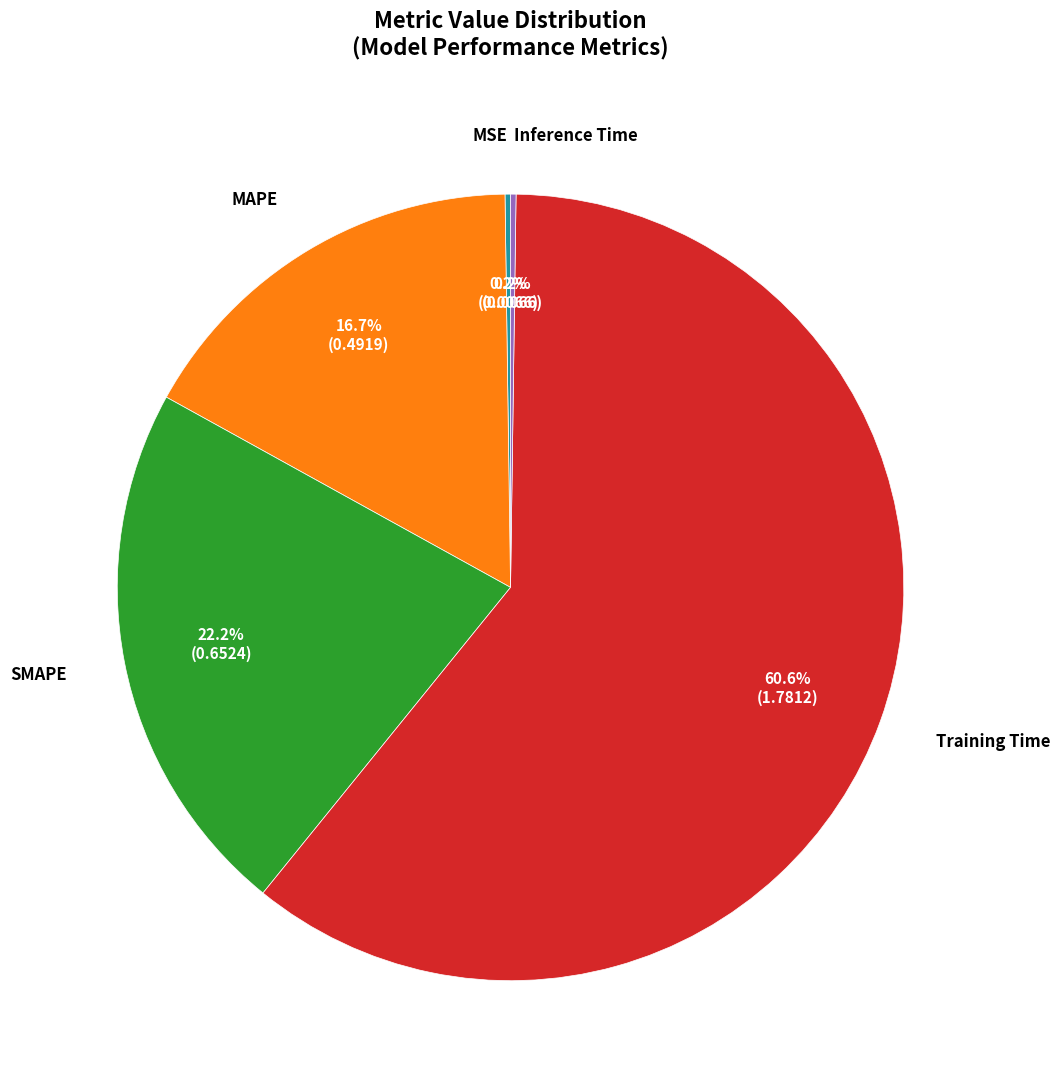

Is there a majority slice in this chart?

Yes